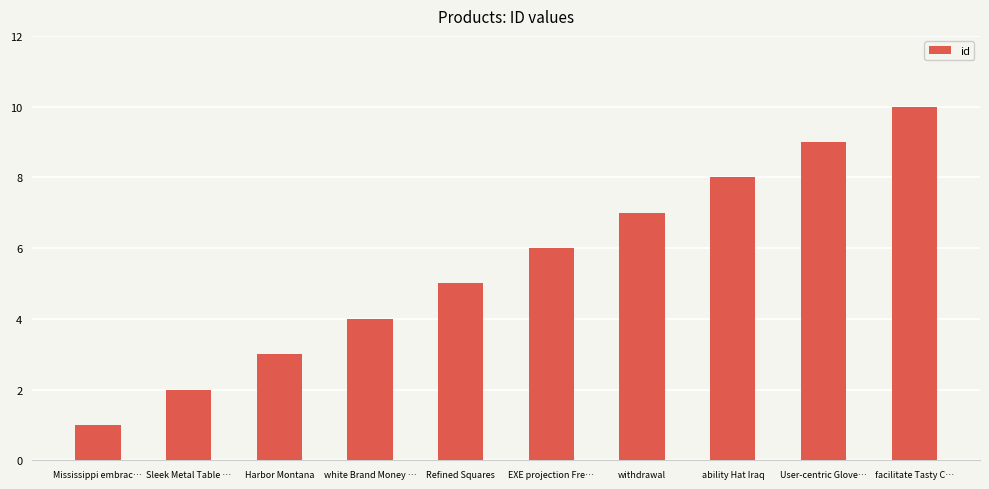

Which label corresponds to the largest value in the chart?

facilitate Tasty C…